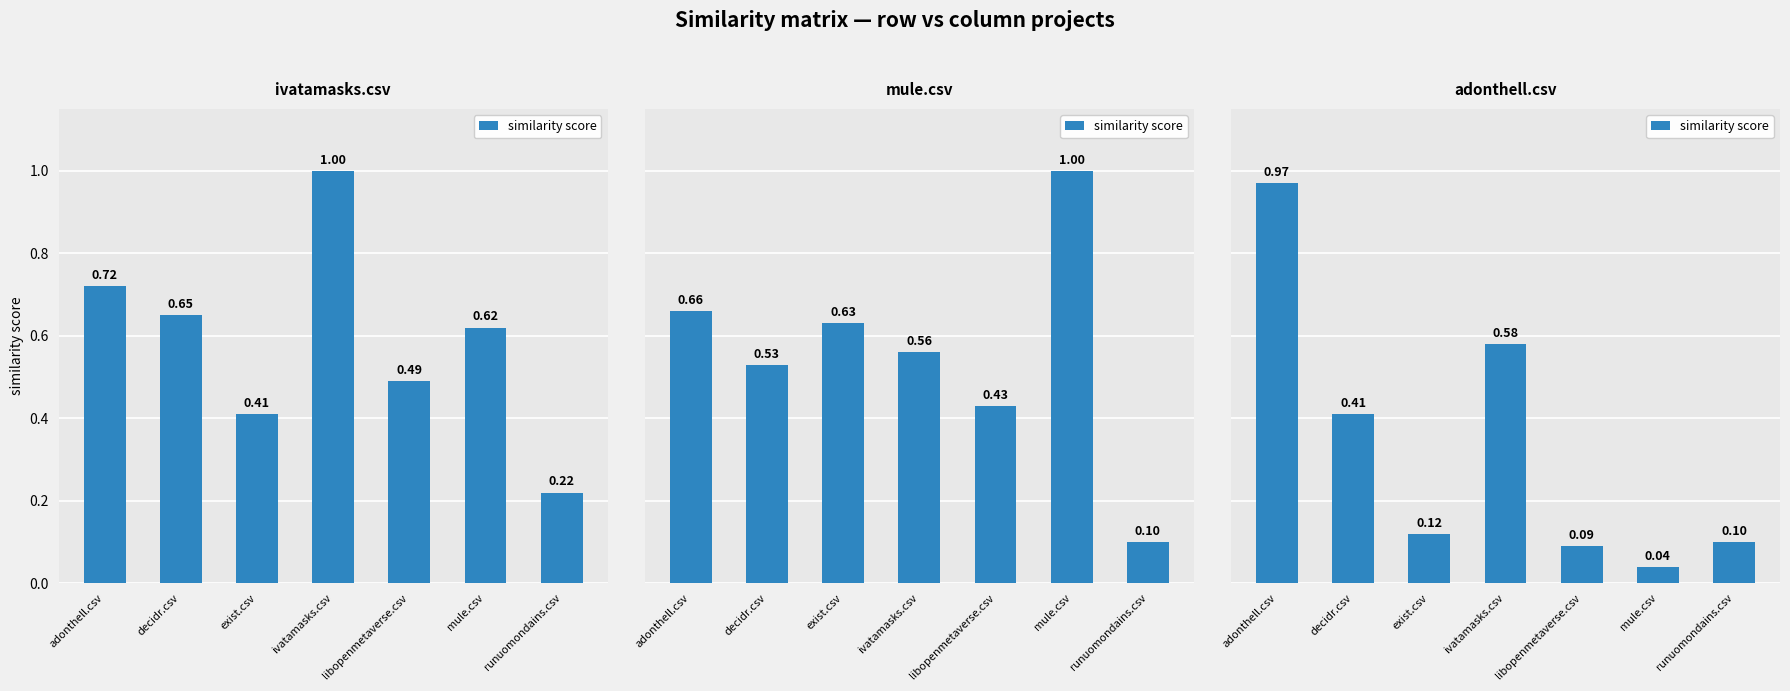

True or false: the data shows 0.3 at decidr.csv.

False